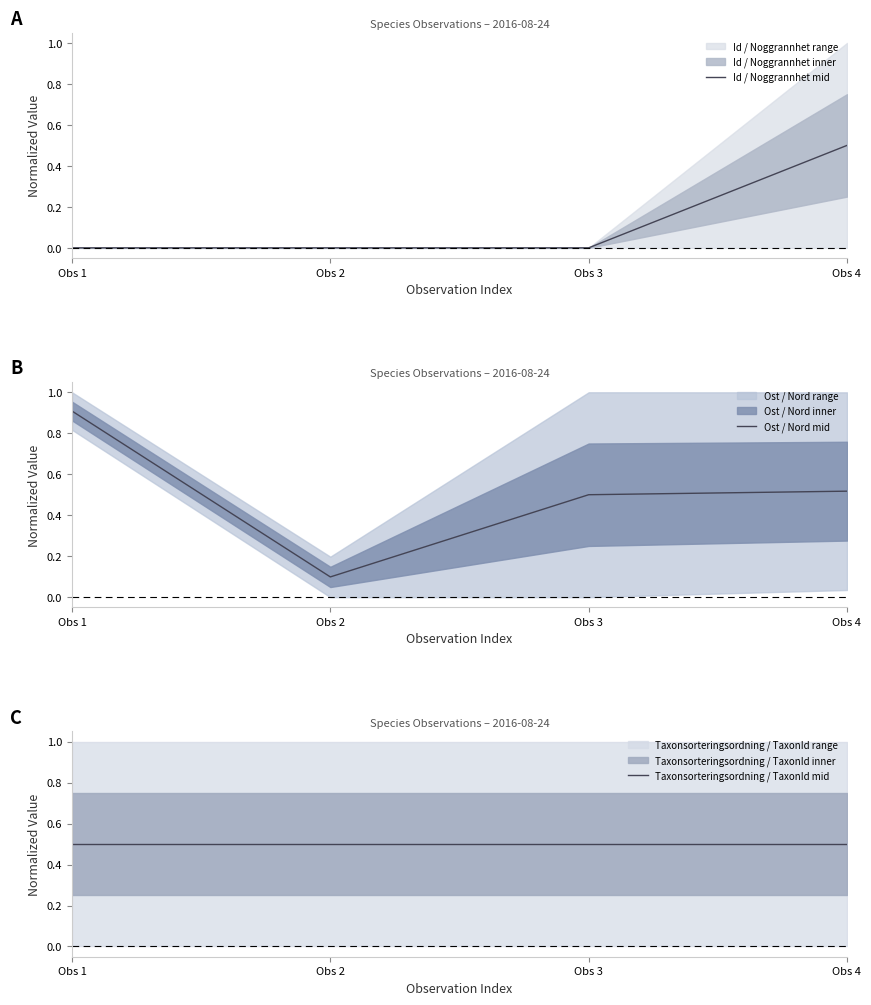

What is the approximate value of Ost / Nord mid at Obs 4?

0.5